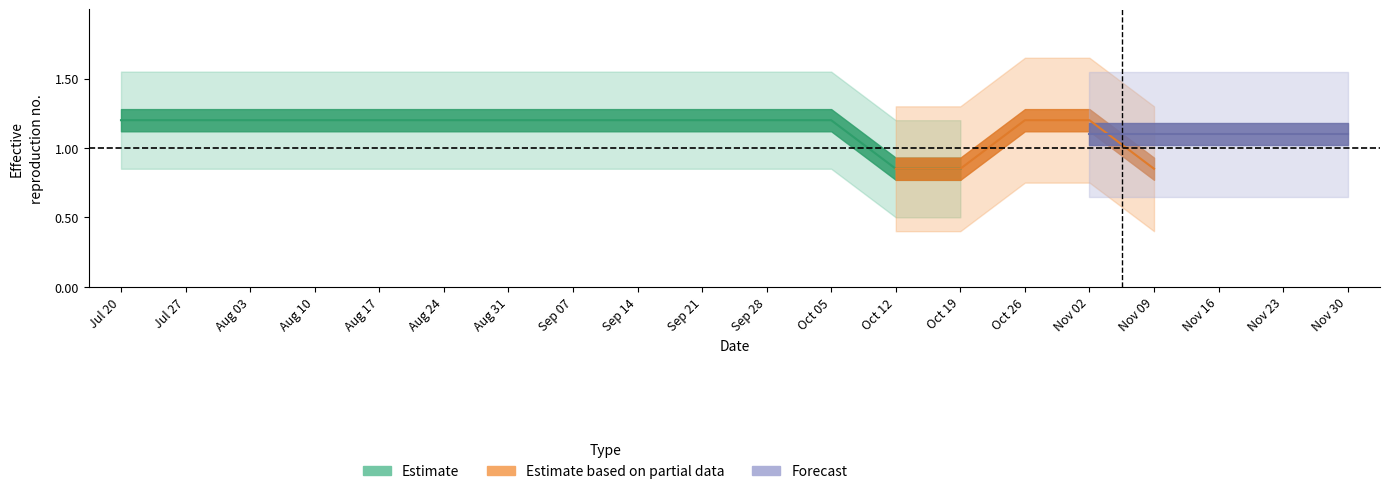

True or false: row2 has a value of 1 at 4.

False